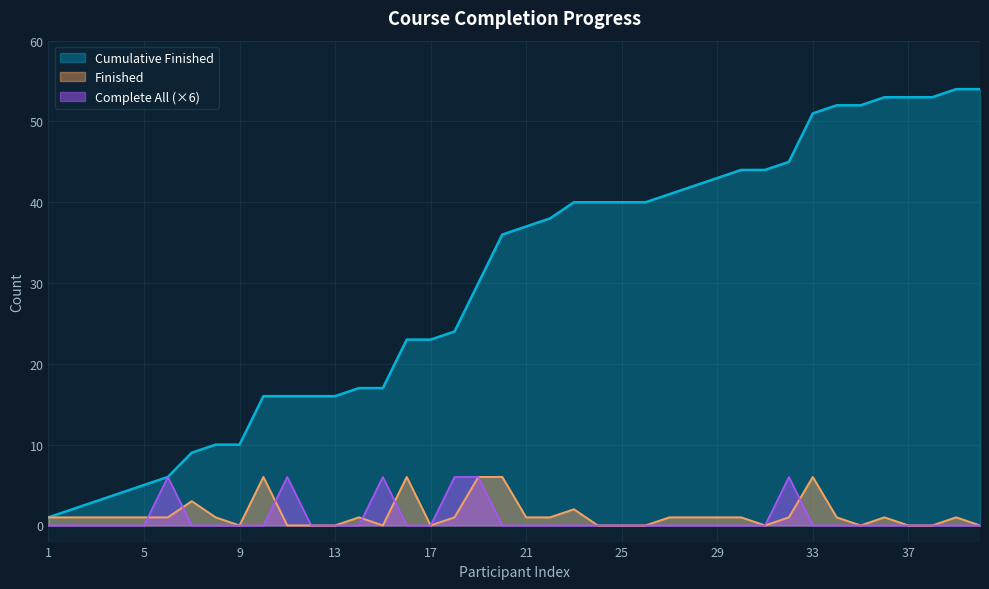

True or false: Cumulative Finished and Completed All intersect in this chart.

False